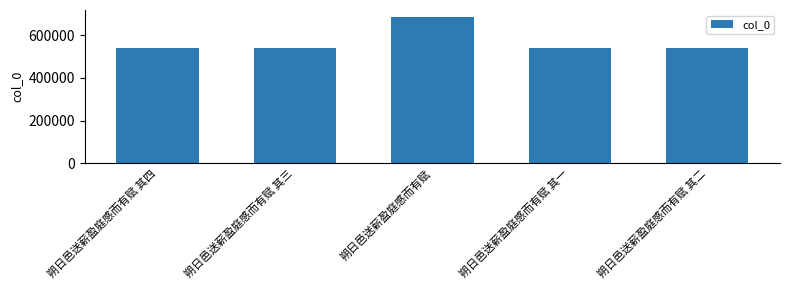

At which label is the value closest to 611521?

朔日邑送薪盈庭感而有赋 其四